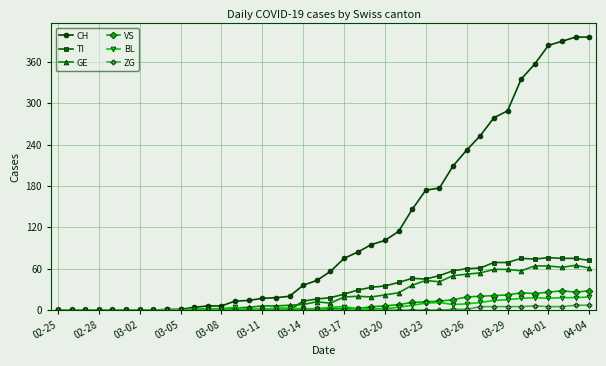

At how many categories does at least one series exceed 194?

11